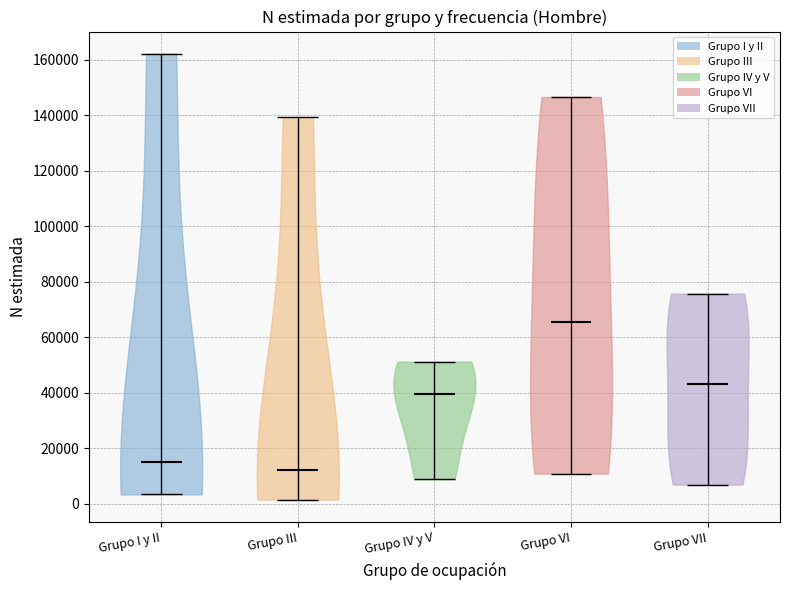

Where does the median line of the violin for Grupo VI sit on the y-axis? The values are not printed on the chart, so give them approximately, as read against the axis.

66000